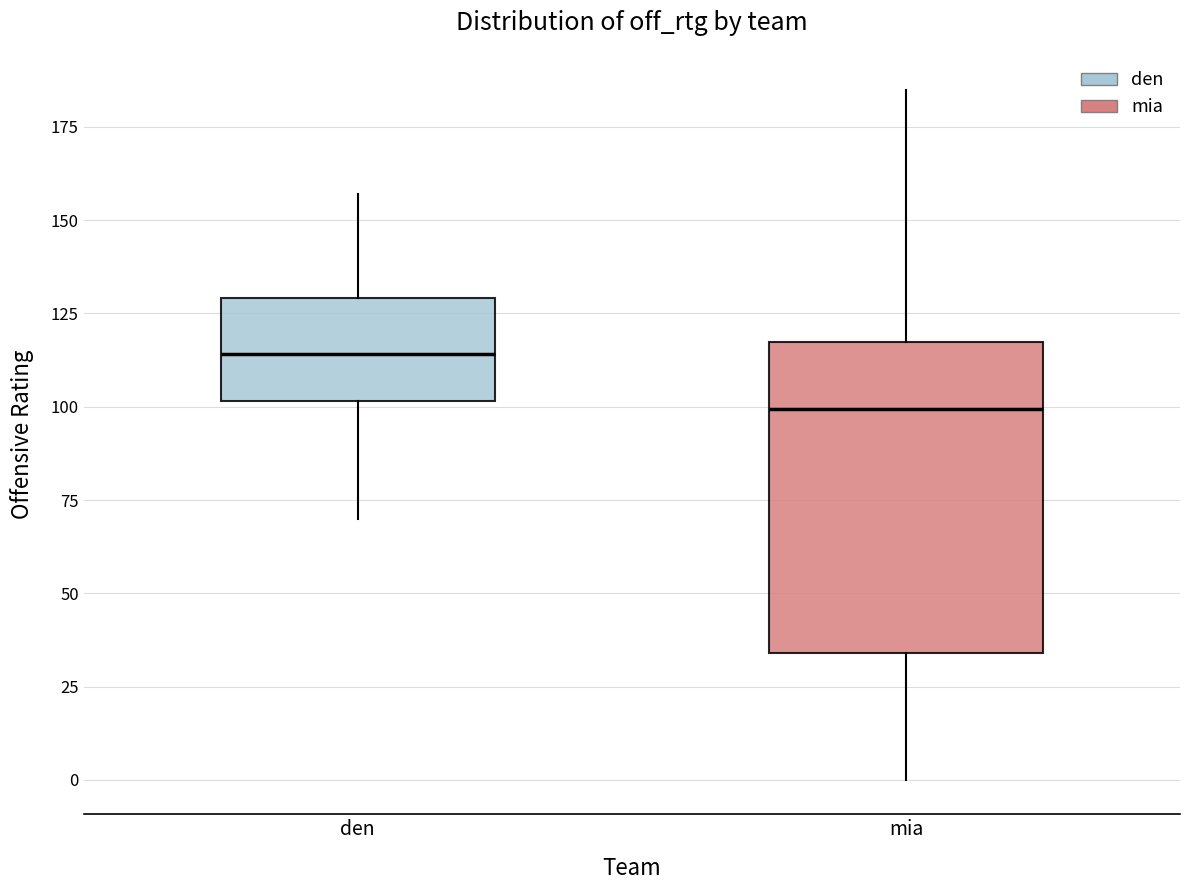

Where does the lower whisker of the box for den end on the y-axis? The values are not printed on the chart, so give them approximately, as read against the axis.

70